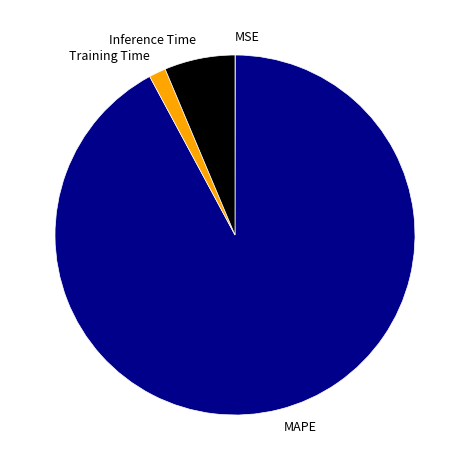

True or false: MAPE accounts for 92% of the total.

True